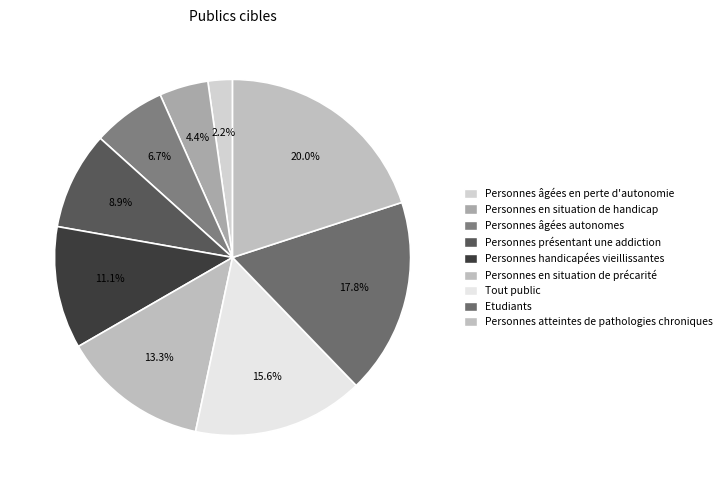

To the nearest percent, what portion does Personnes handicapées vieillissantes represent?

11%